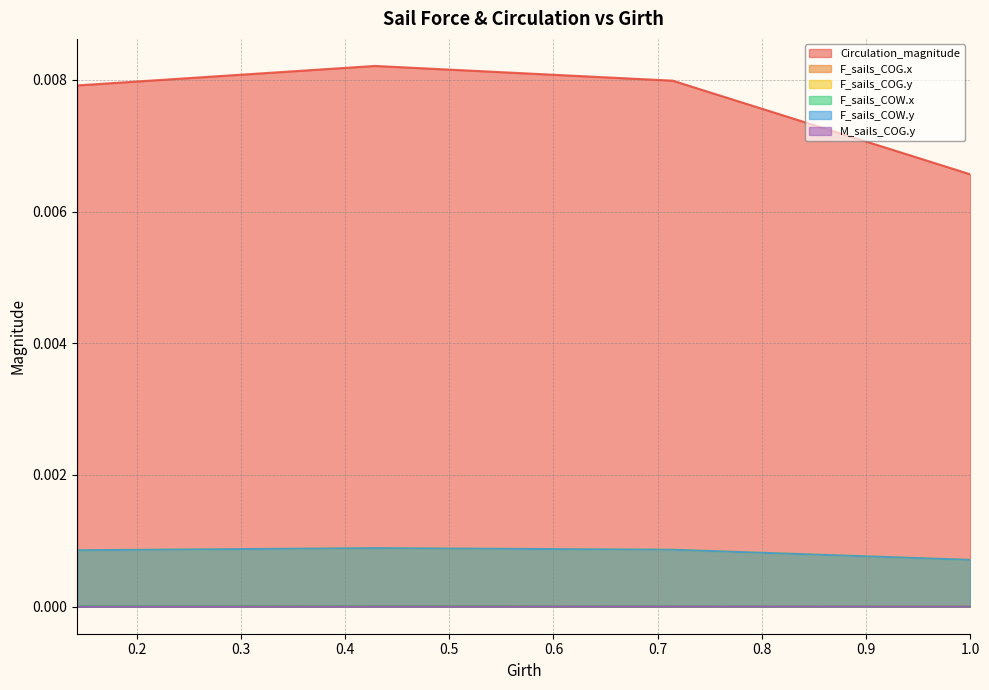

True or false: F_sails_COW.x has more than 2 points higher than both neighbors.

False